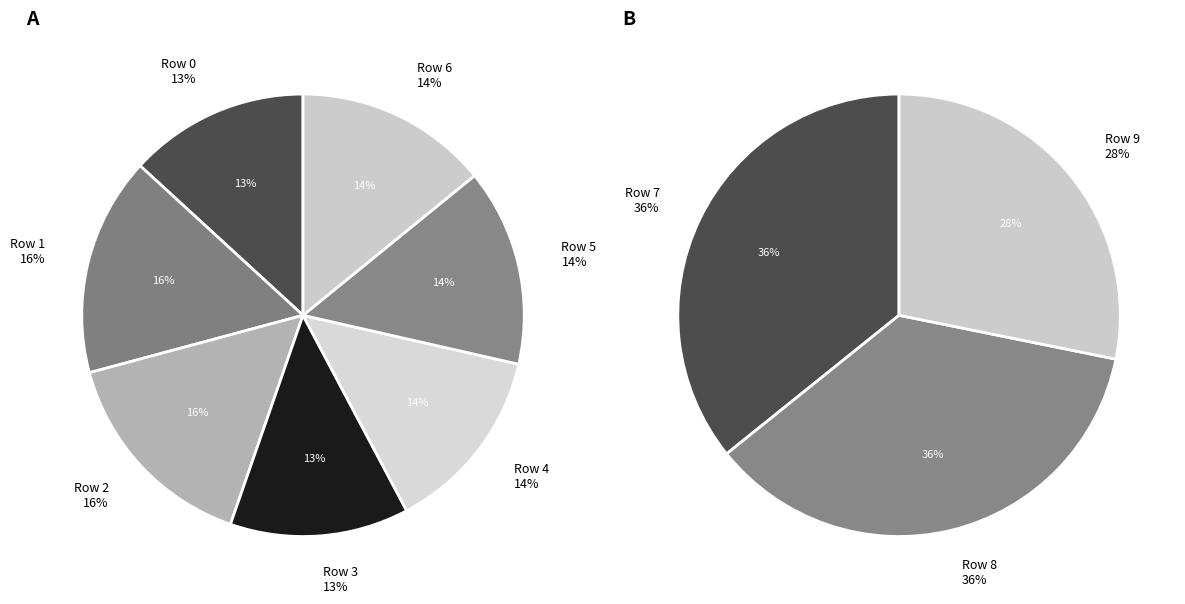

Does 7 represent more than half of the total?

No